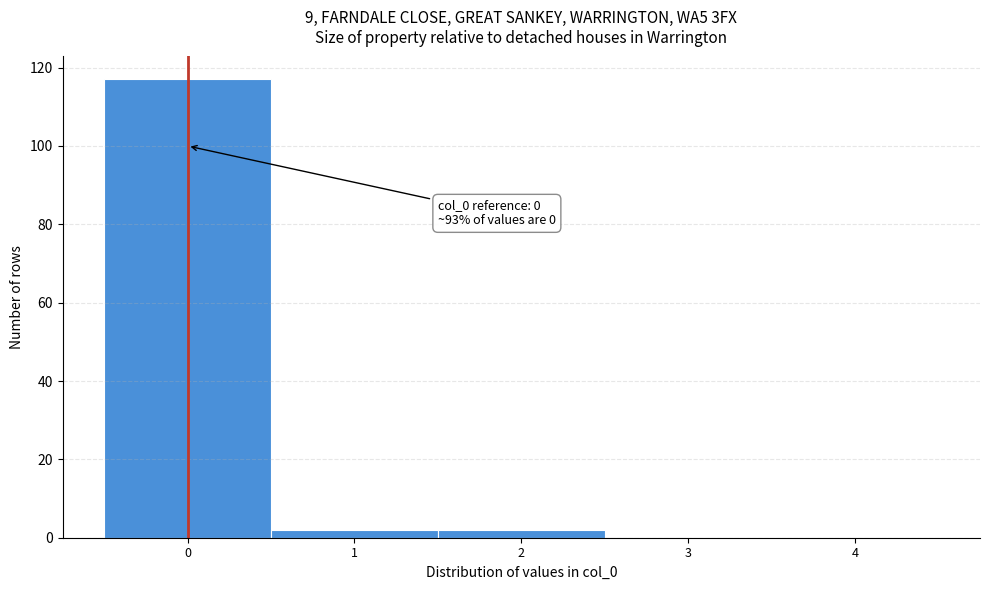

Reading left to right, list all the values displayed in this chart.

0=117	1=2	2=2	3=0	4=0